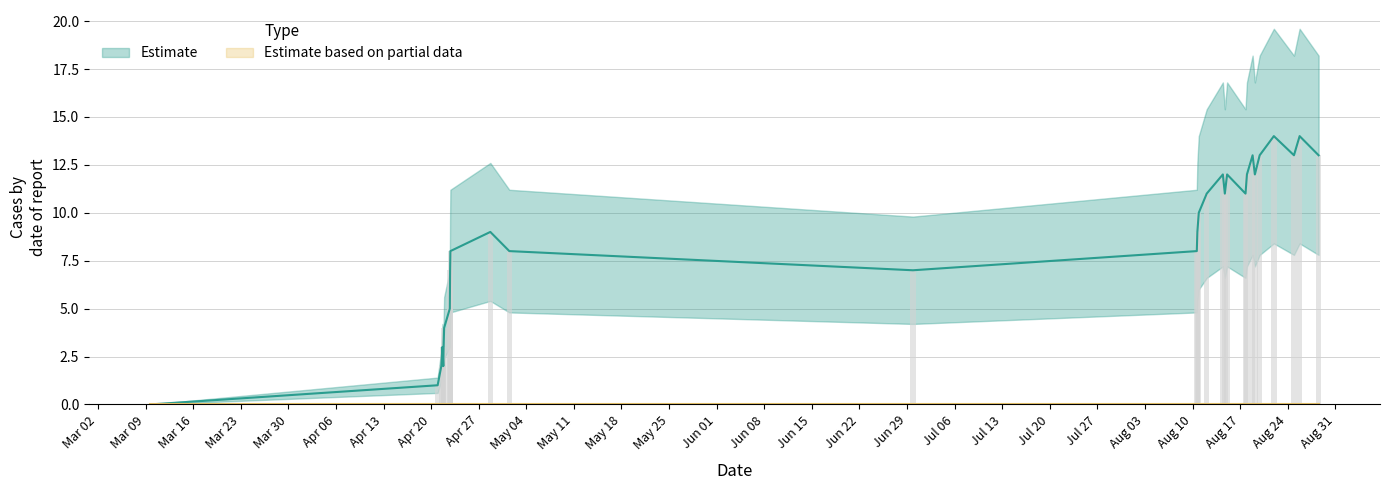

Rank the categories by value from lowest to highest.

1583773431, 1587423830, 1587470614, 1587495794, 1587484990, 1587499386, 1587506622, 1587578588, 1587582184, 1593464538, 1587585792, 1588334613, 1597071736, 1588093422, 1597078929, 1597096953, 1597197744, 1597428143, 1597690951, 1597402941, 1597456947, 1597708939, 1597809750, 1597780956, 1597870950, 1598306579, 1598619752, 1598050956, 1598378552